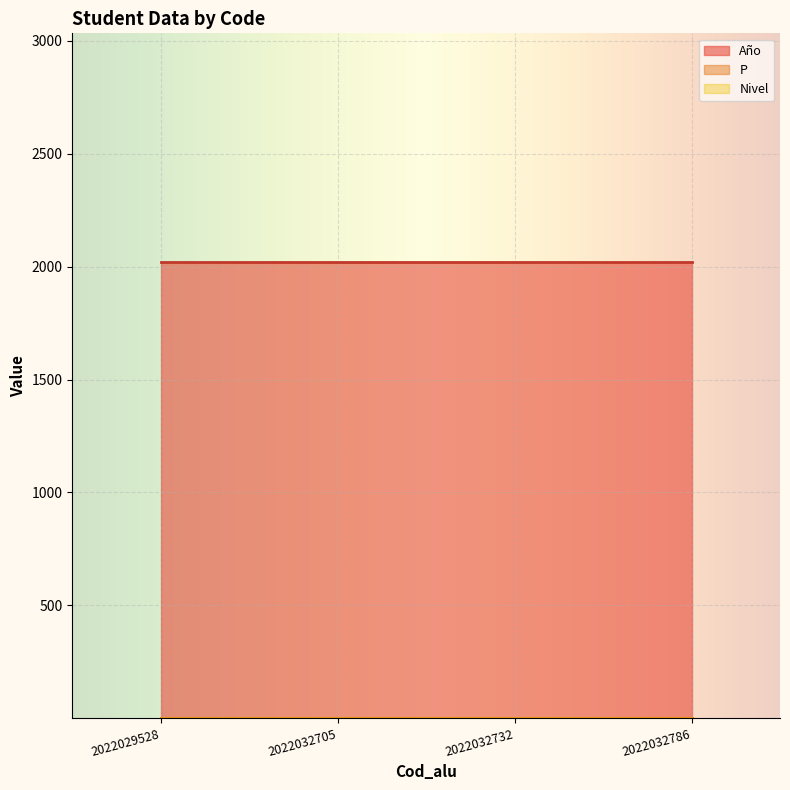

At which label does Año reach its minimum?

2022029528